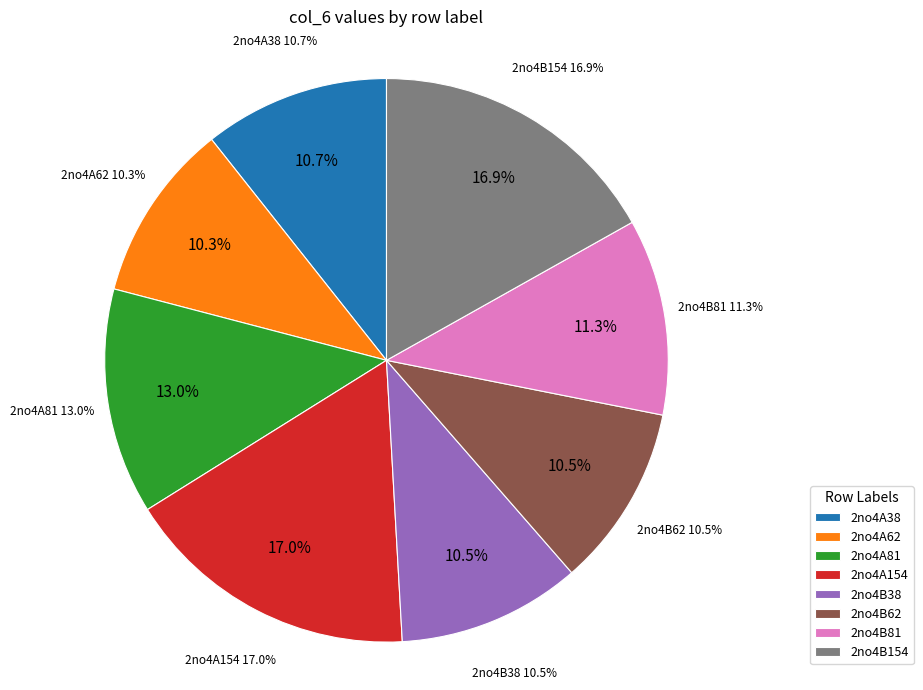

Between 2no4A62 and 2no4B38, which is larger?

2no4B38